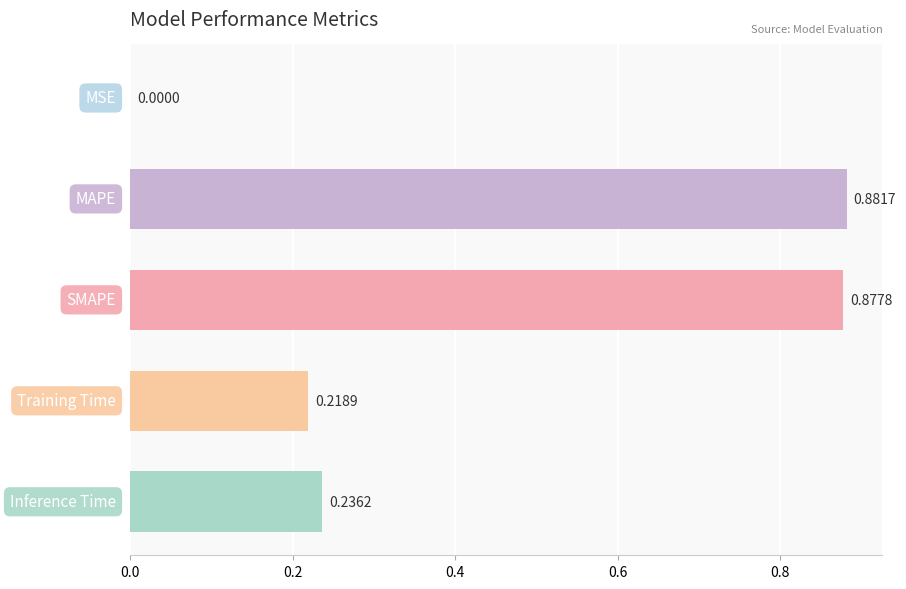

Are the bars horizontal?

Yes